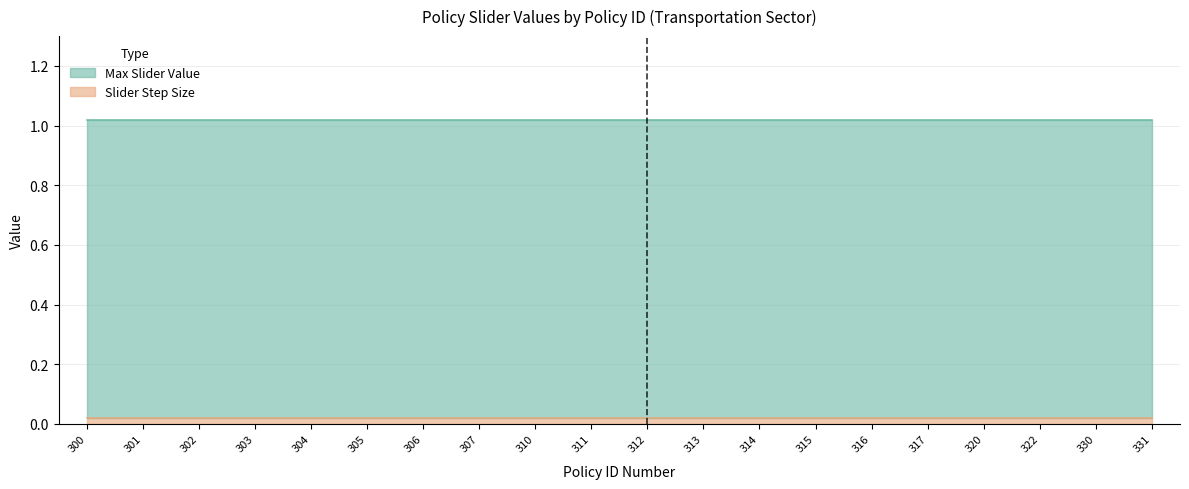

True or false: Max Slider Value and Slider Step Size cross at least once.

False